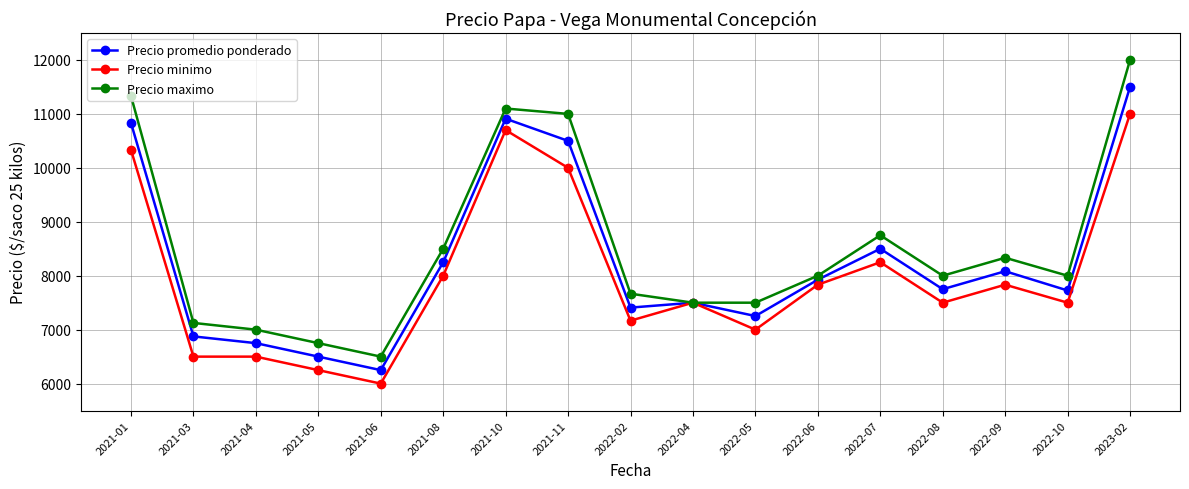

Does the chart have visible grid lines?

Yes